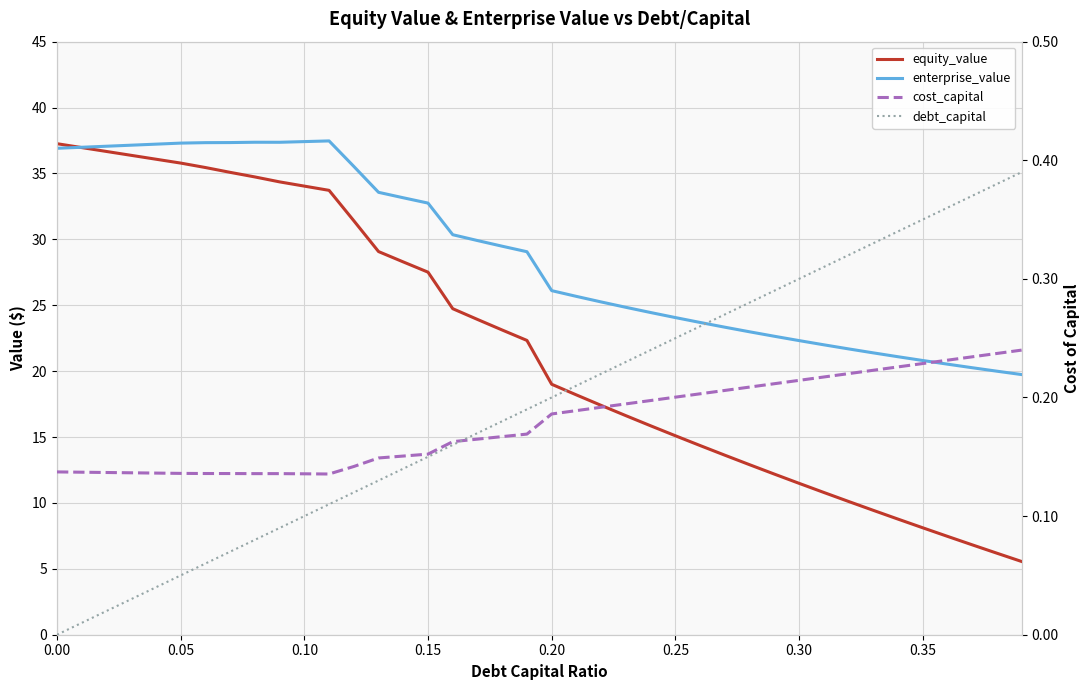

At 21, list the series in order from largest to smallest.

enterprise_value, equity_value, debt_capital, cost_capital